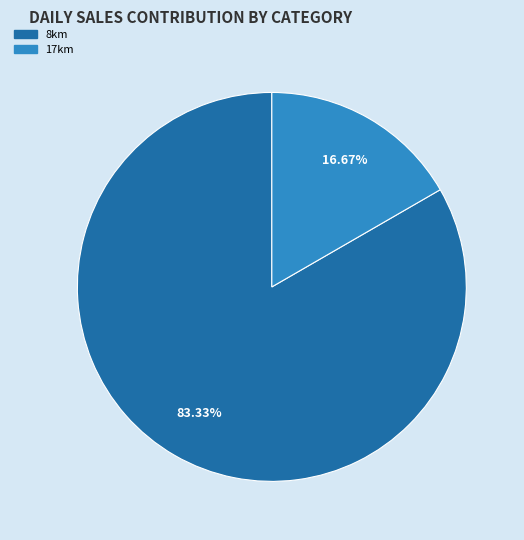

Which category accounts for the majority?

8km